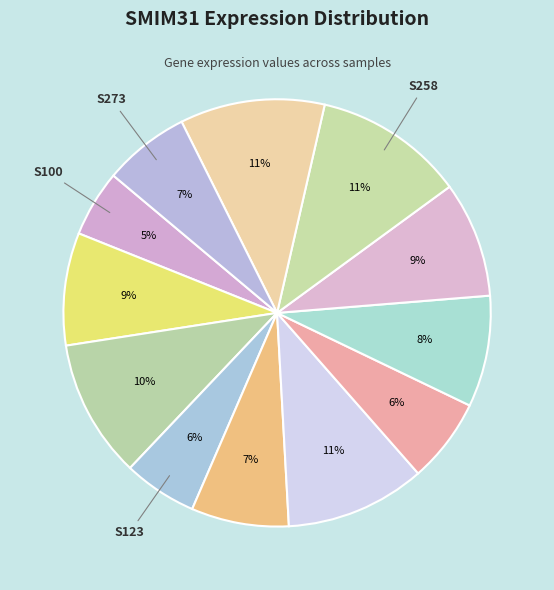

How many segments does this pie chart have?

12